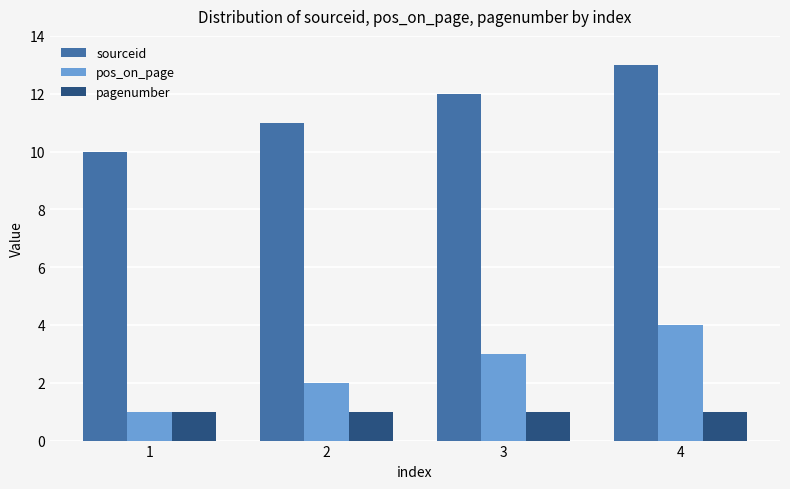

What is the minimum value for pagenumber?

1